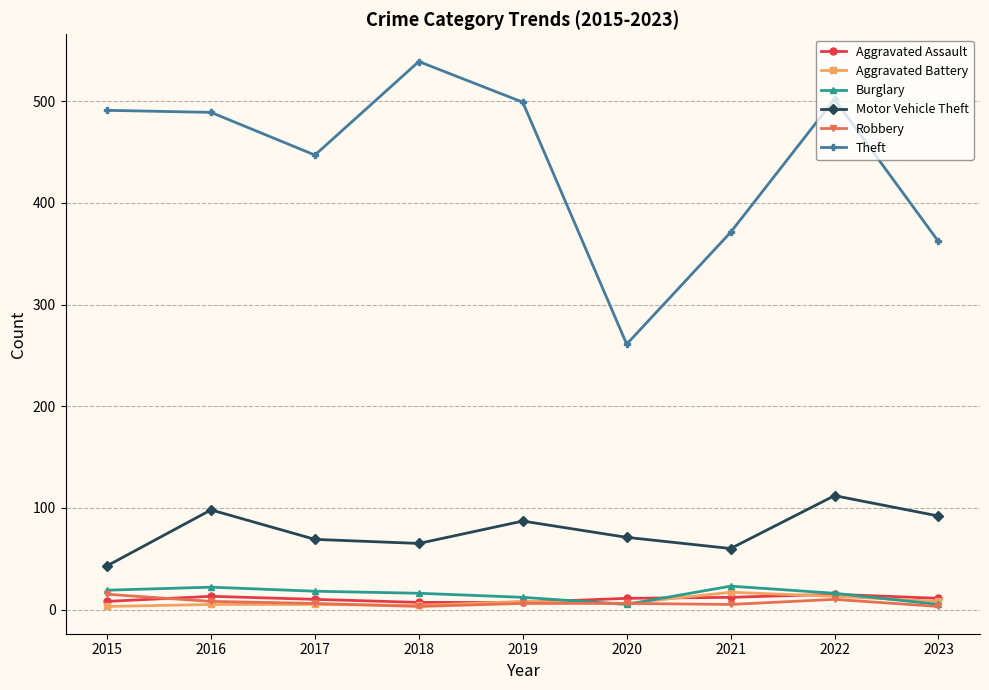

How many values in the Theft series are below 489?

4